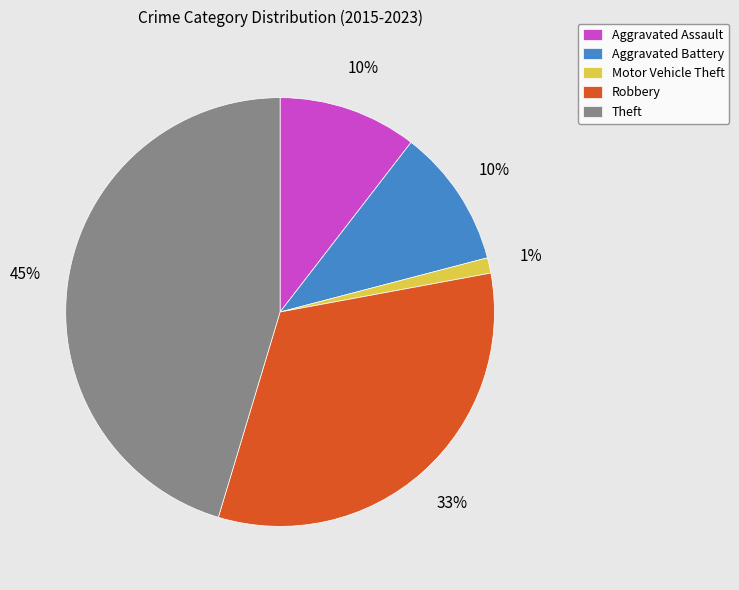

What percentage is the Motor Vehicle Theft slice, to the nearest percent?

1%